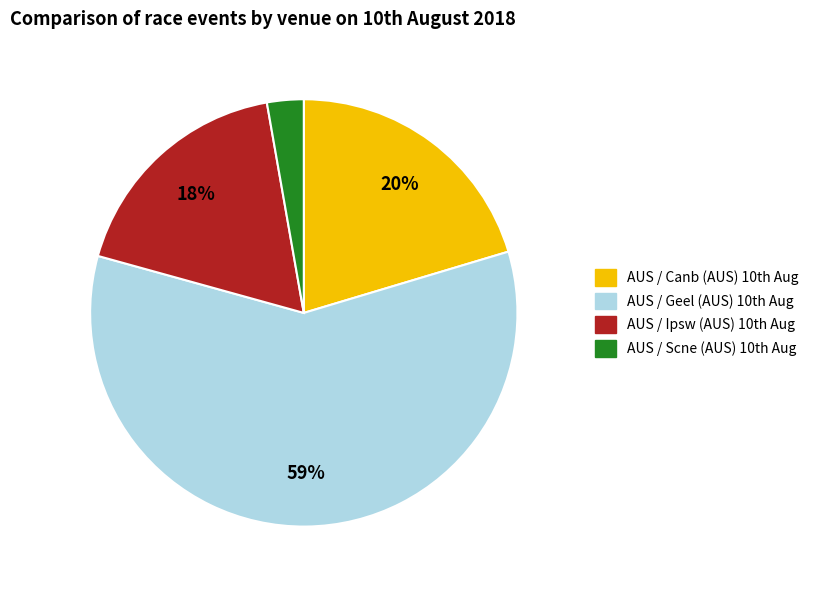

Rank the categories by value from highest to lowest.

AUS / Geel (AUS) 10th Aug, AUS / Canb (AUS) 10th Aug, AUS / Ipsw (AUS) 10th Aug, AUS / Scne (AUS) 10th Aug